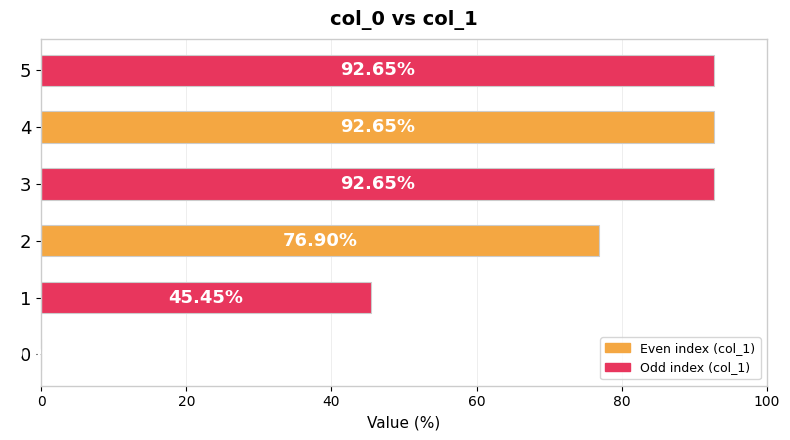

Are the bars horizontal?

Yes